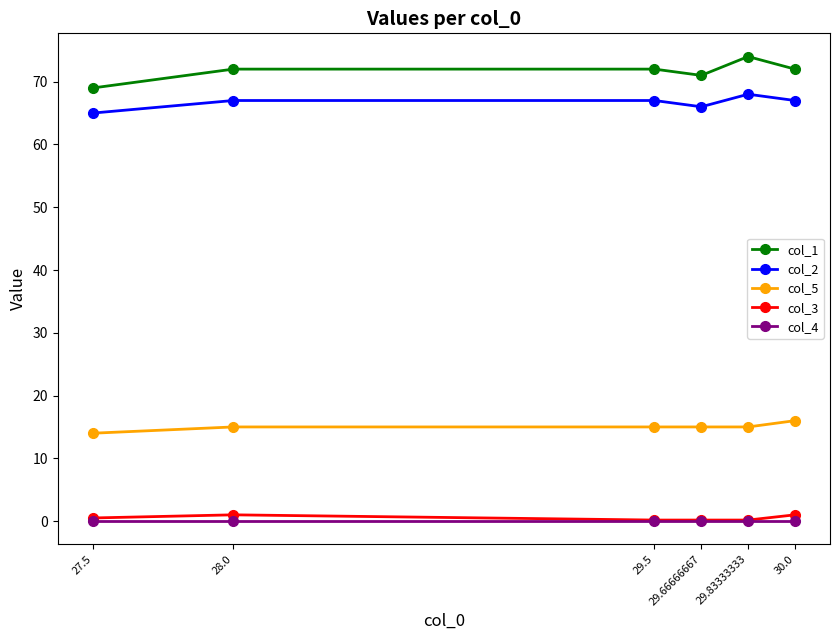

What is the value of the col_5 point at the 3rd from the left?

15.0